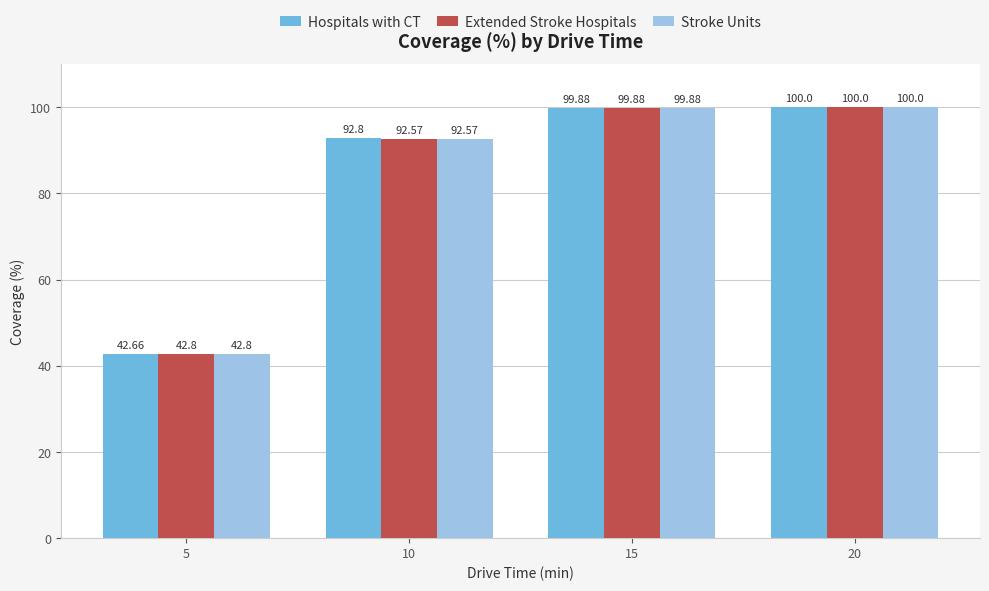

Rank the categories by Hospitals with CT value from highest to lowest.

20, 15, 10, 5